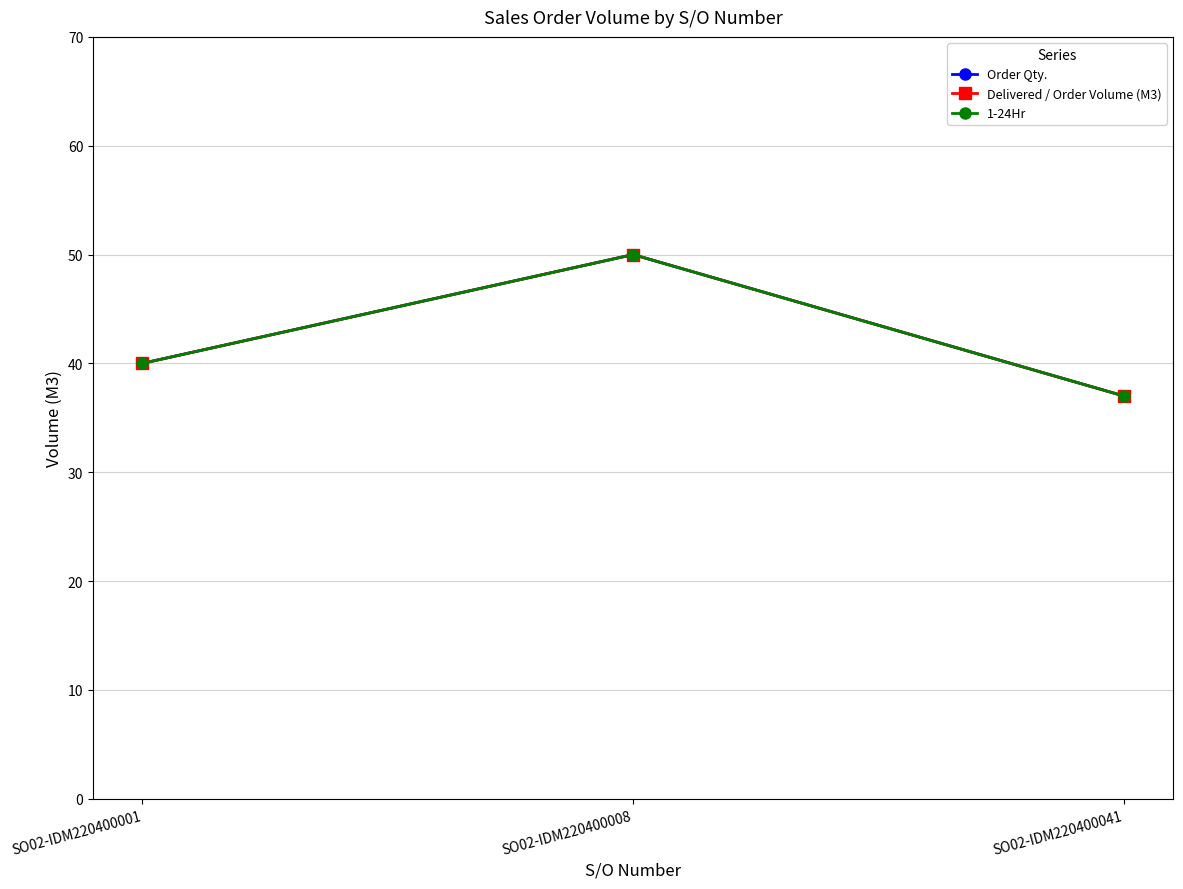

True or false: Order Qty. has a value of 37 at SO02-IDM220400041.

True